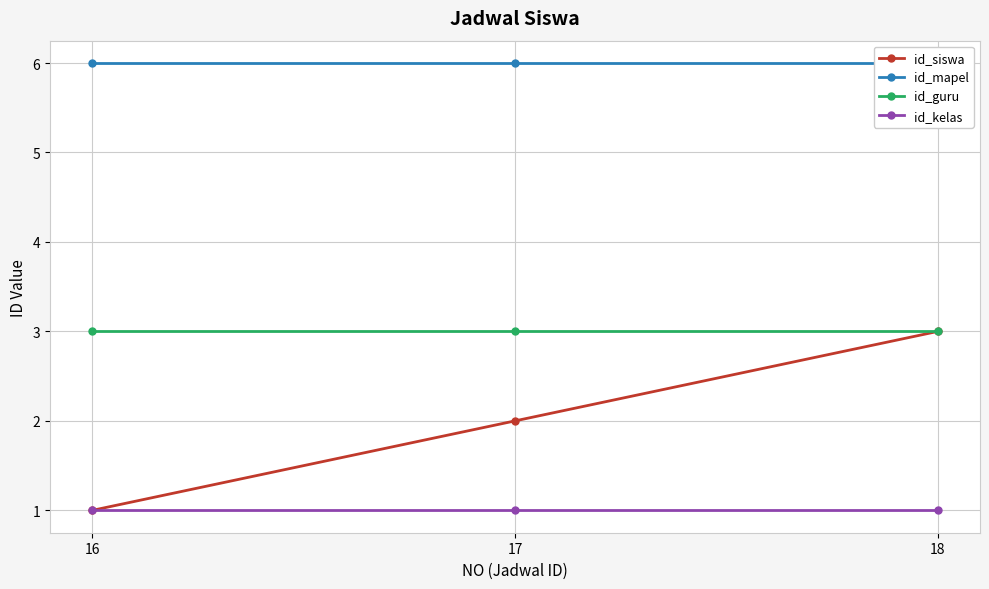

Reading right to left, transcribe all the data shown in this chart.

id_siswa: 18=3	17=2	16=1
id_mapel: 18=6	17=6	16=6
id_guru: 18=3	17=3	16=3
id_kelas: 18=1	17=1	16=1